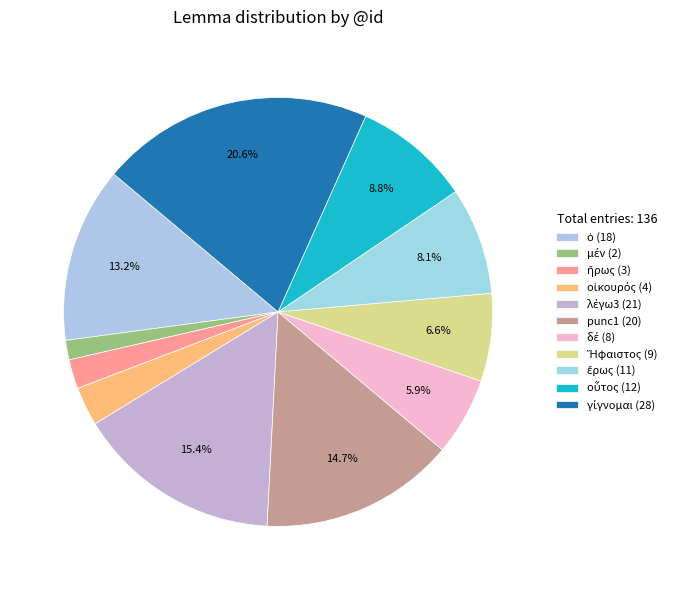

How many segments does this pie chart have?

11